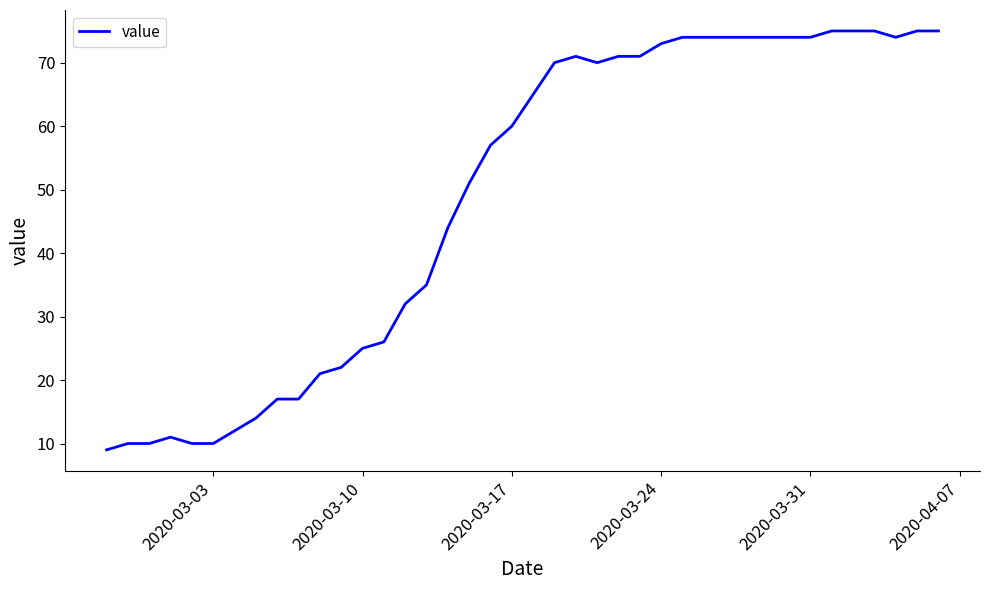

What is the minimum value shown in the chart?

9